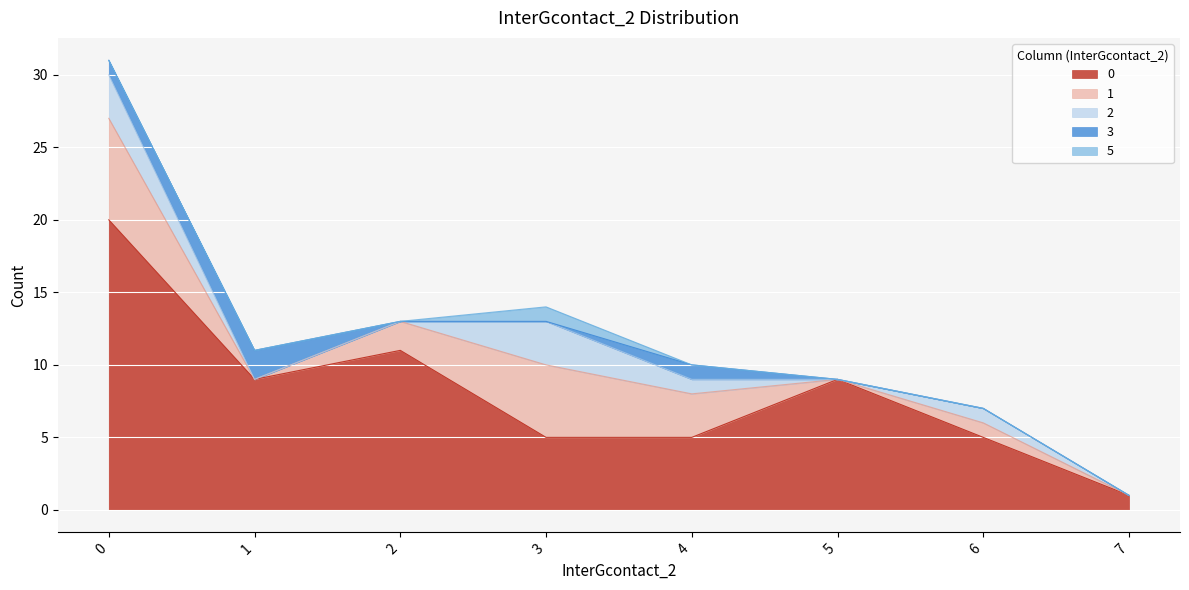

What is the value of the 0 point at the 6th from the left?

9